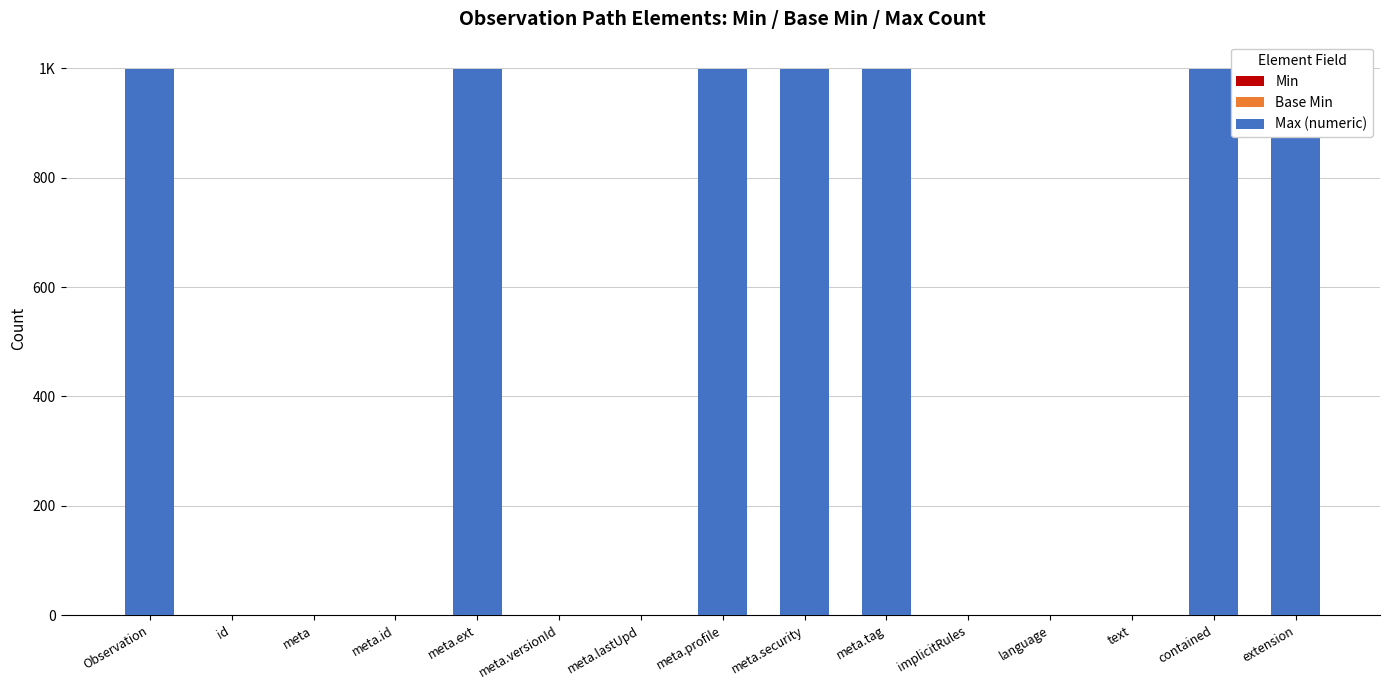

Between meta.profile and extension, which series saw the biggest shift?

Min